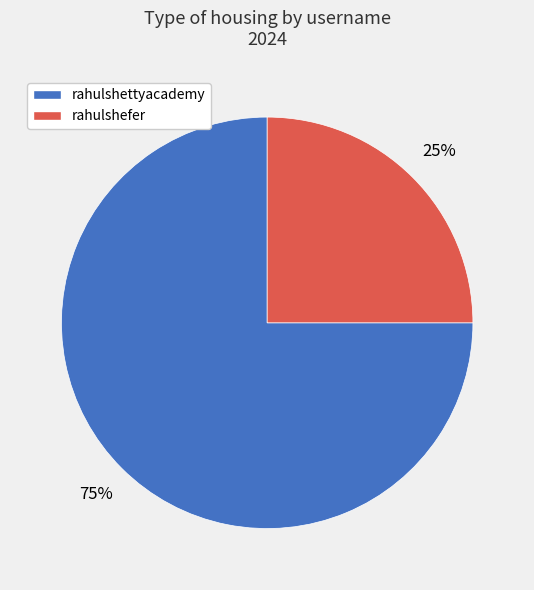

Which slice is the smallest?

rahulshefer